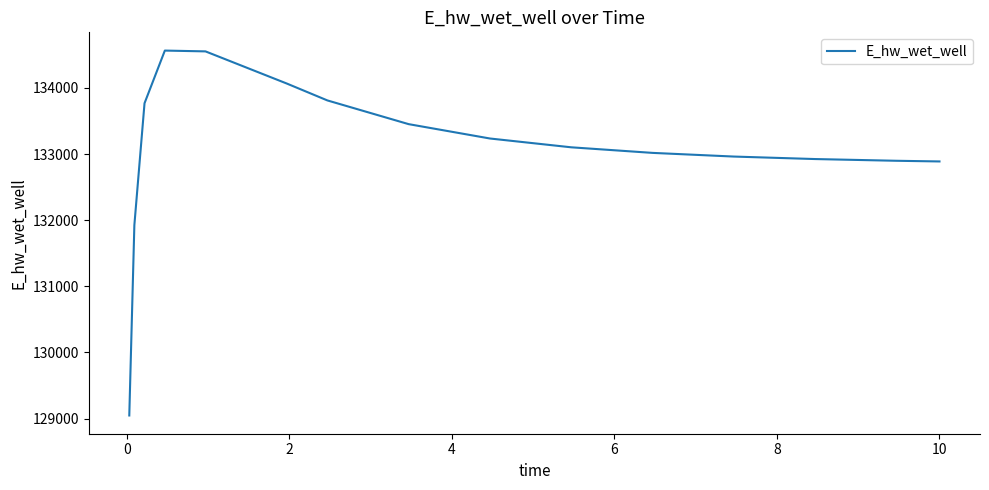

What is the difference between the maximum and minimum values?

5518.4